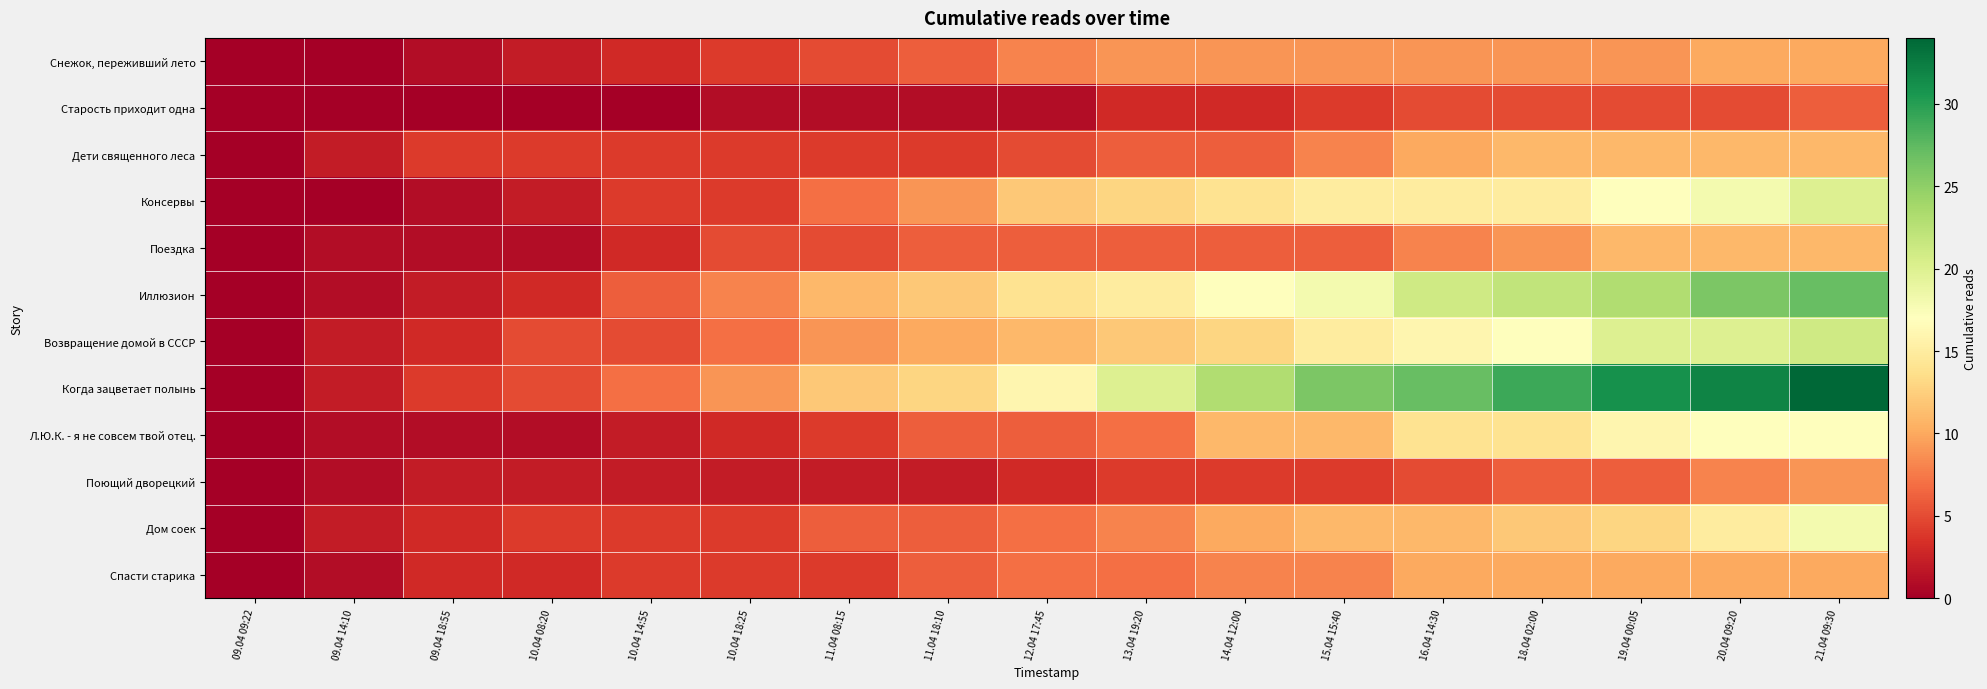

What is the spread (max minus min) of values at 11.04 18:10?

12